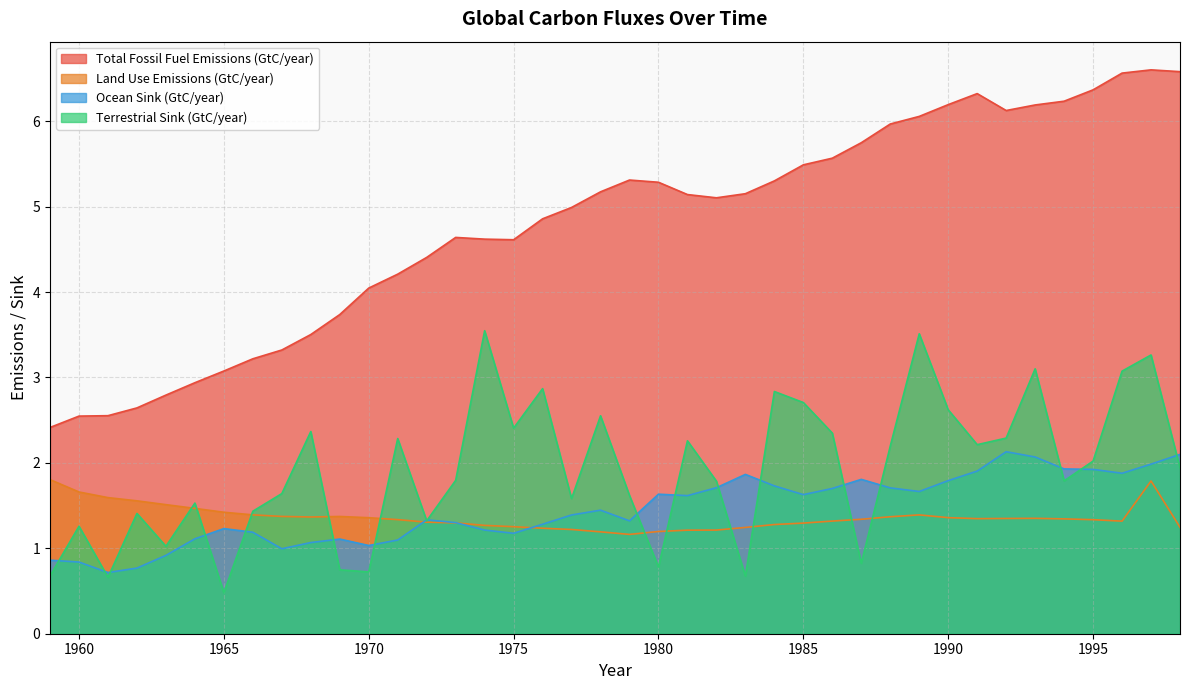

Between 1992 and 1998, which series saw the biggest shift?

Total Fossil Fuel Emissions (MtonC/year)